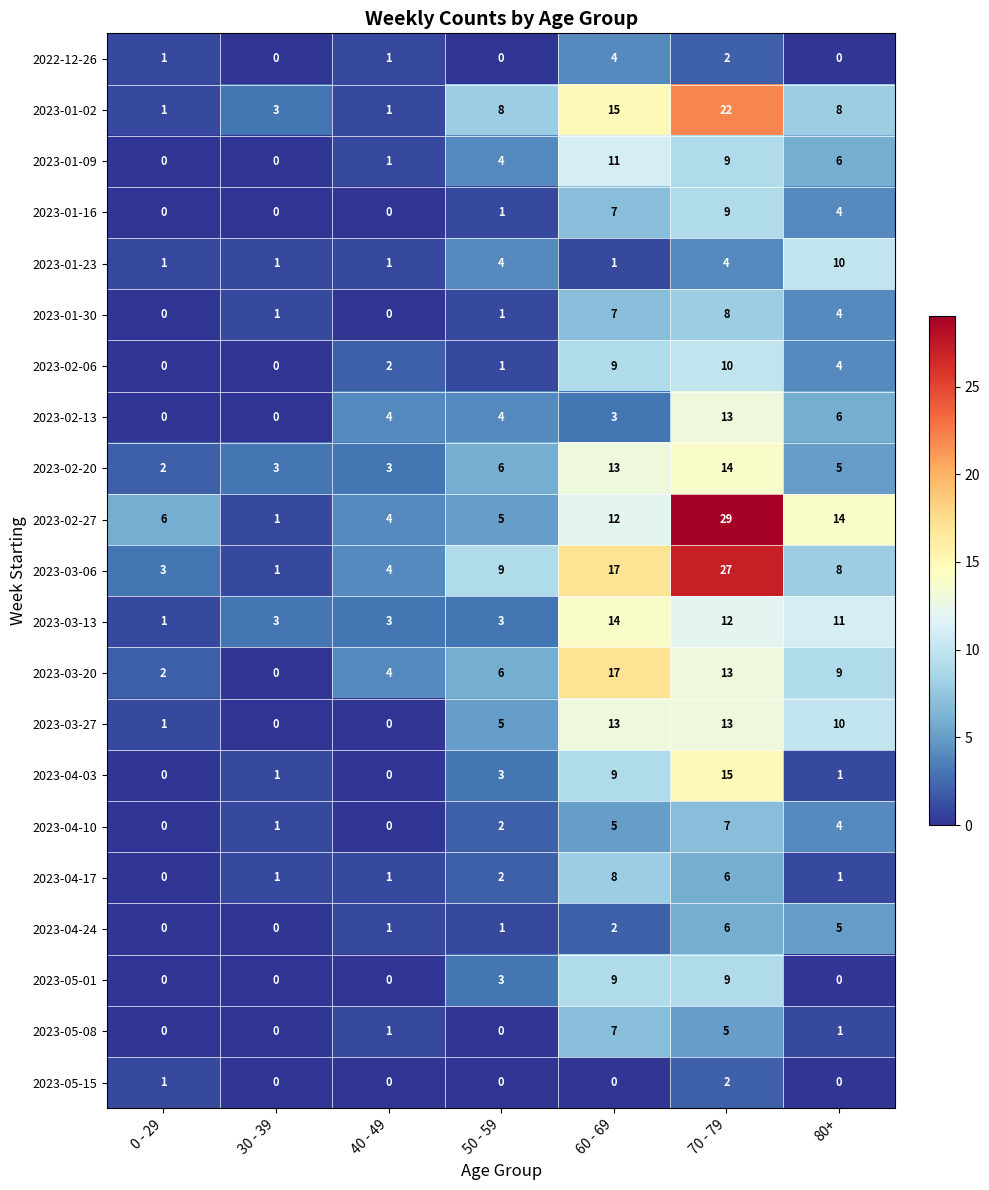

How many categories are shown in the chart?

7